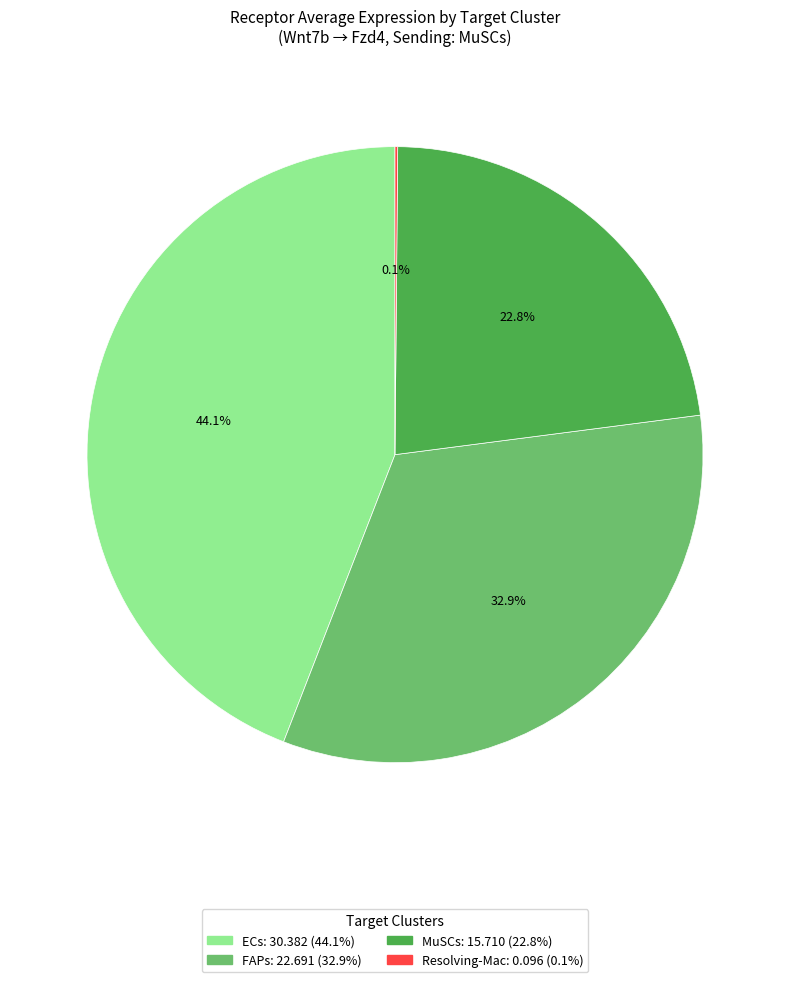

Is FAPs the majority of the pie?

No